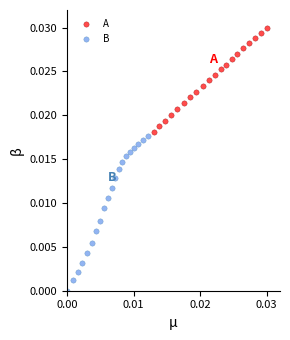

Which series reaches the minimum Y coordinate?

B